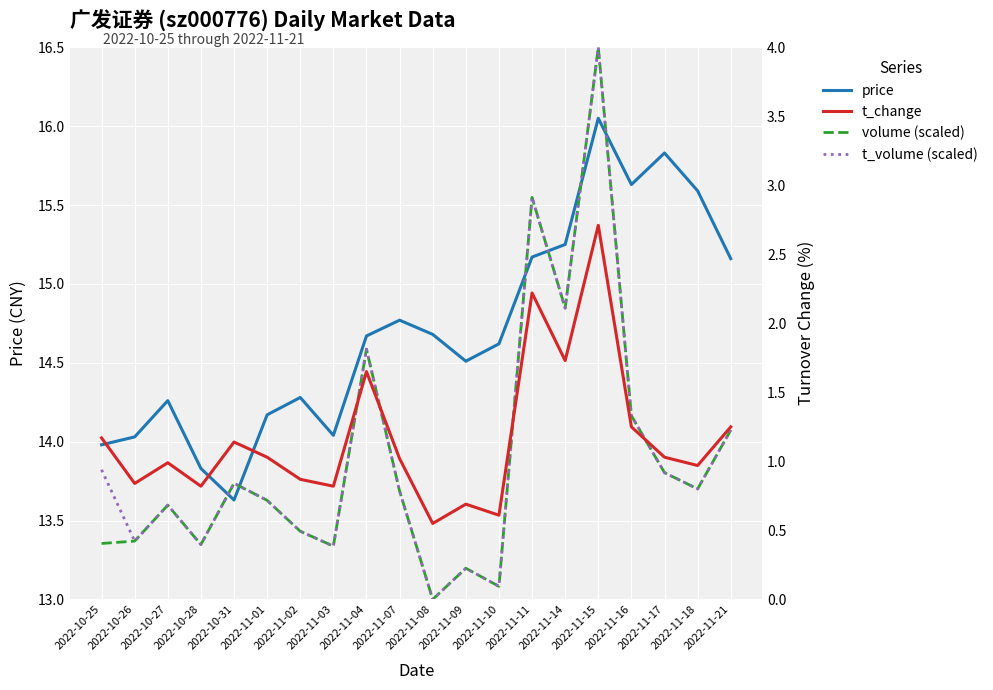

Where is the first local maximum for volume (scaled)?

2022-10-27